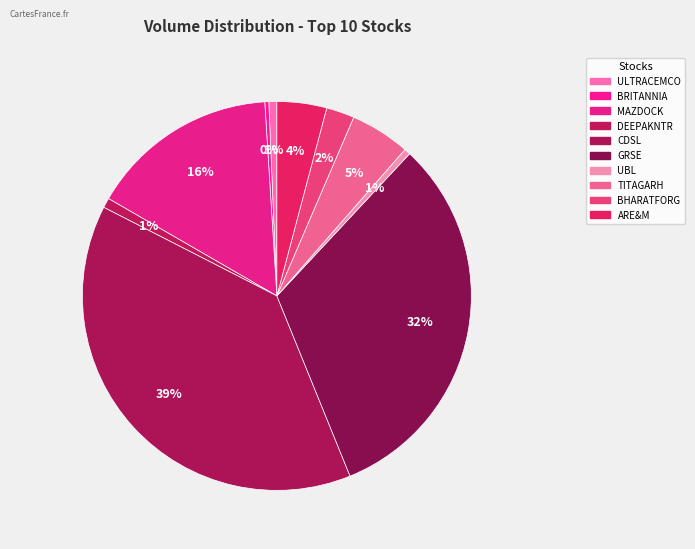

How many slices are in this pie chart?

10